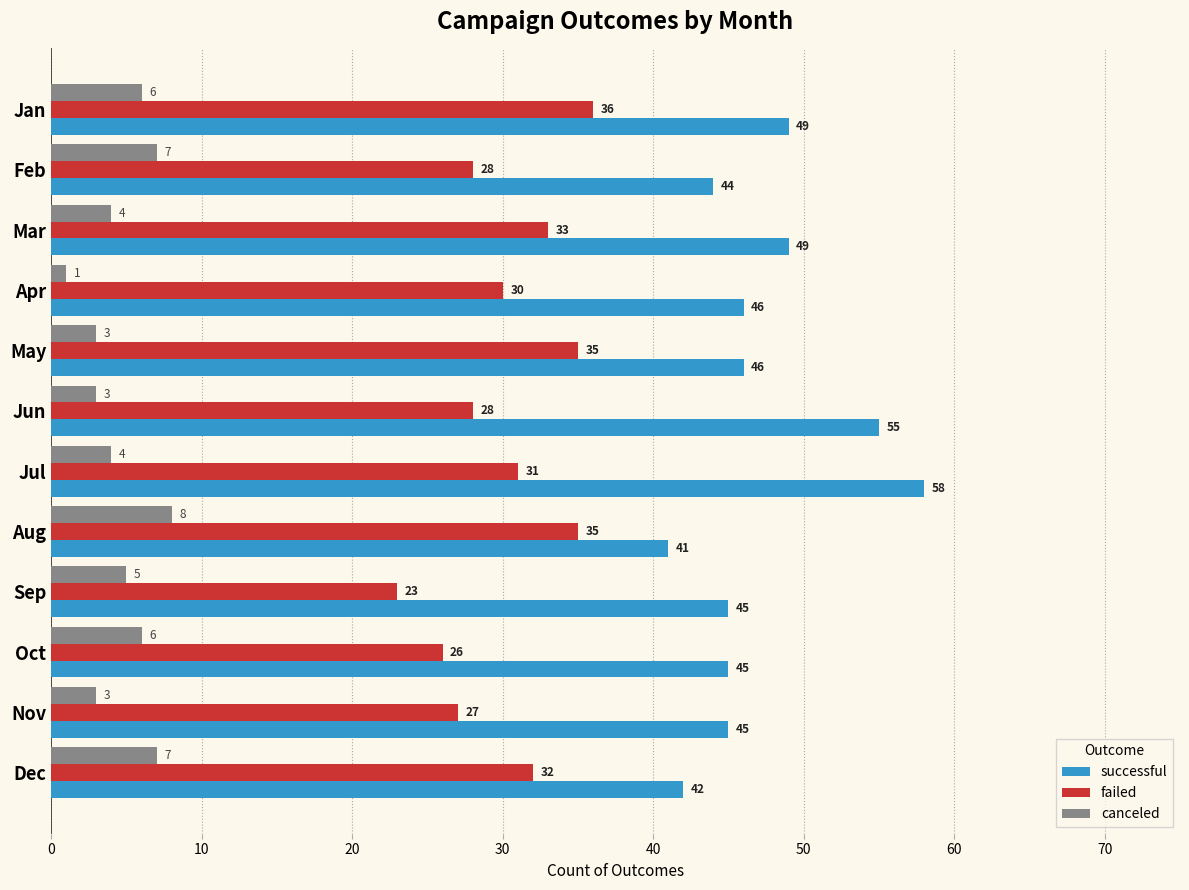

Rank the series at Nov from highest to lowest value.

successful, failed, canceled